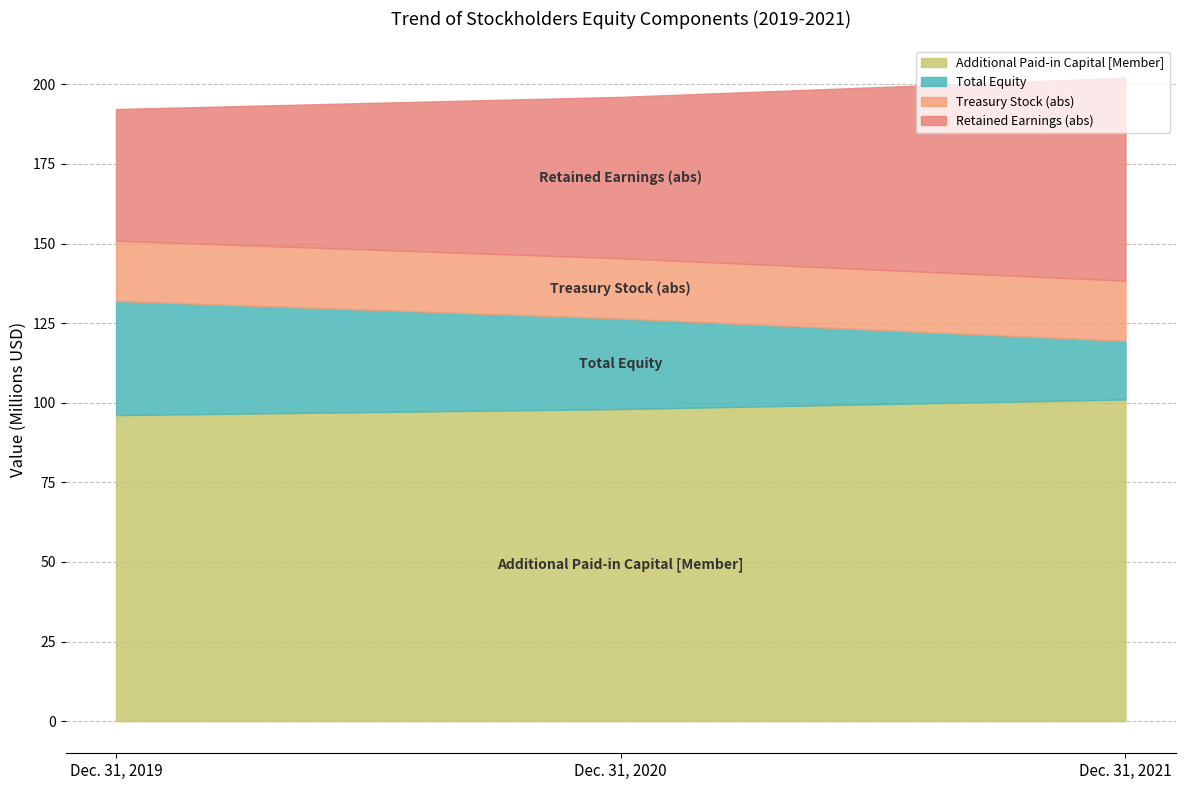

What is the average value of the Treasury Stock [Member] series?

-18929915